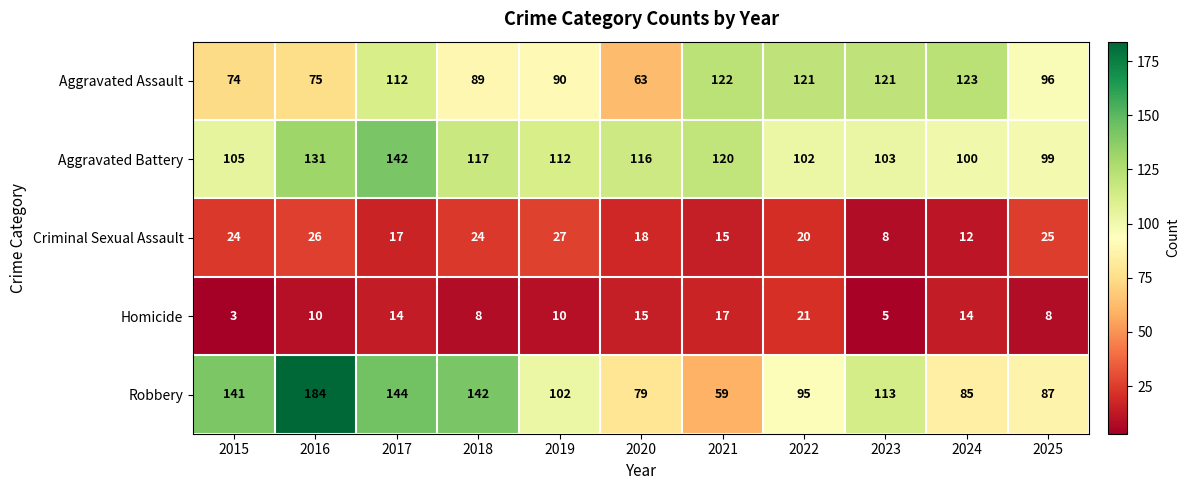

How many data points does each series have?

11